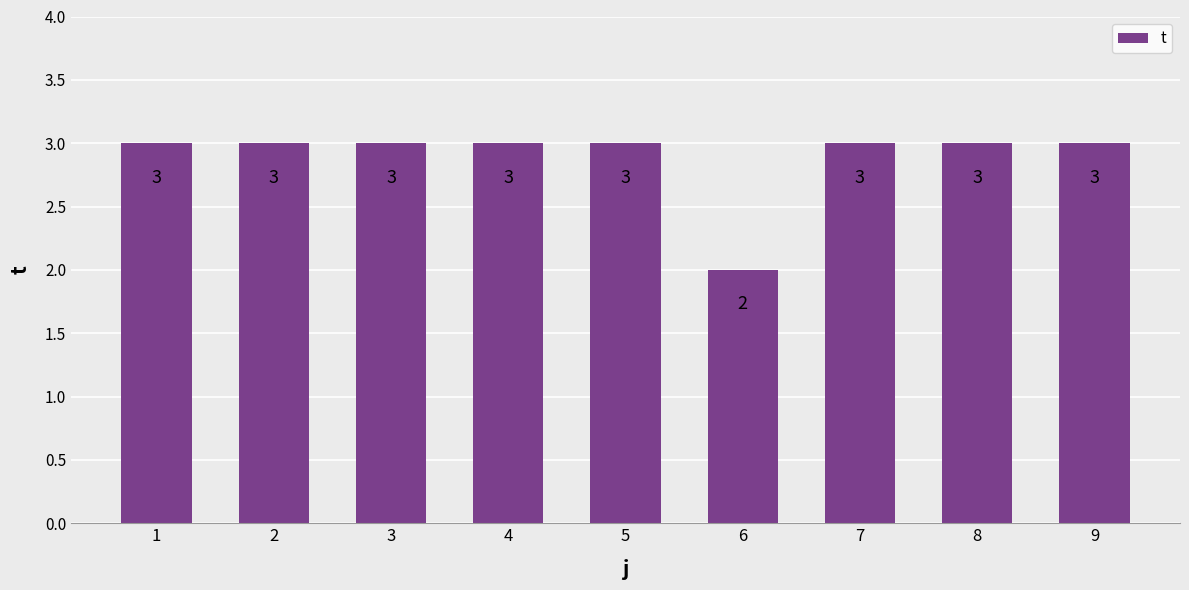

How many bars are there in total?

9